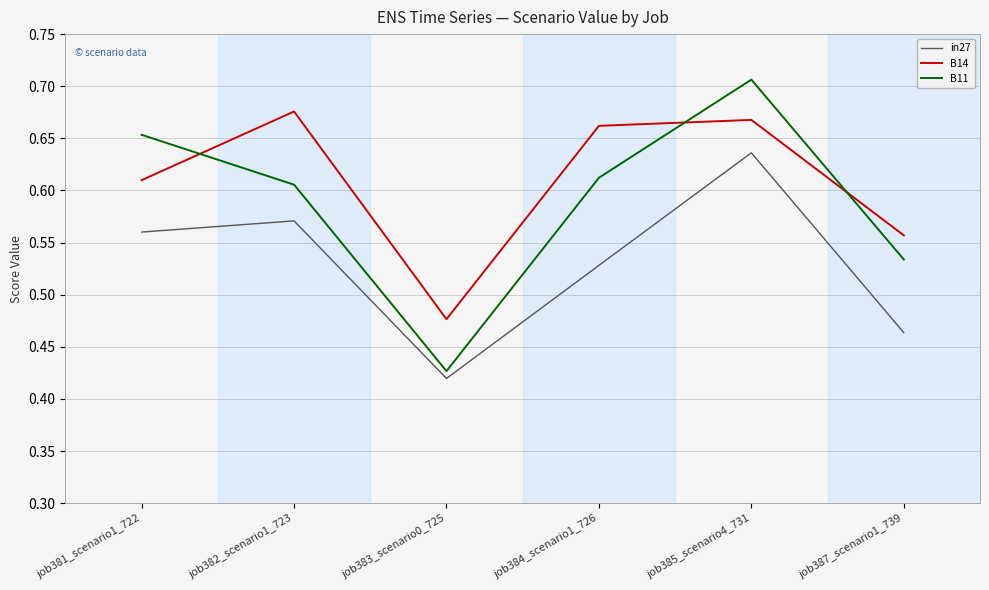

How many distinct data groups are displayed?

3